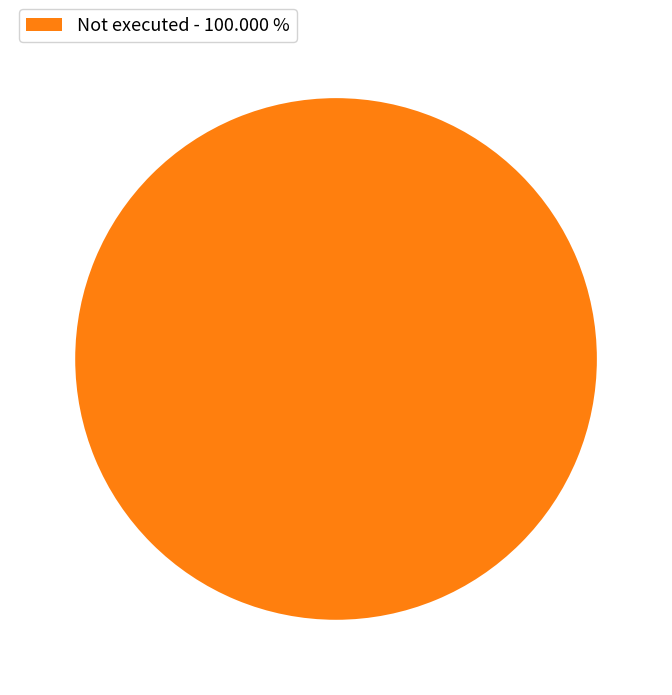

Which slice represents more than half of the pie?

Not executed - 100.000 %